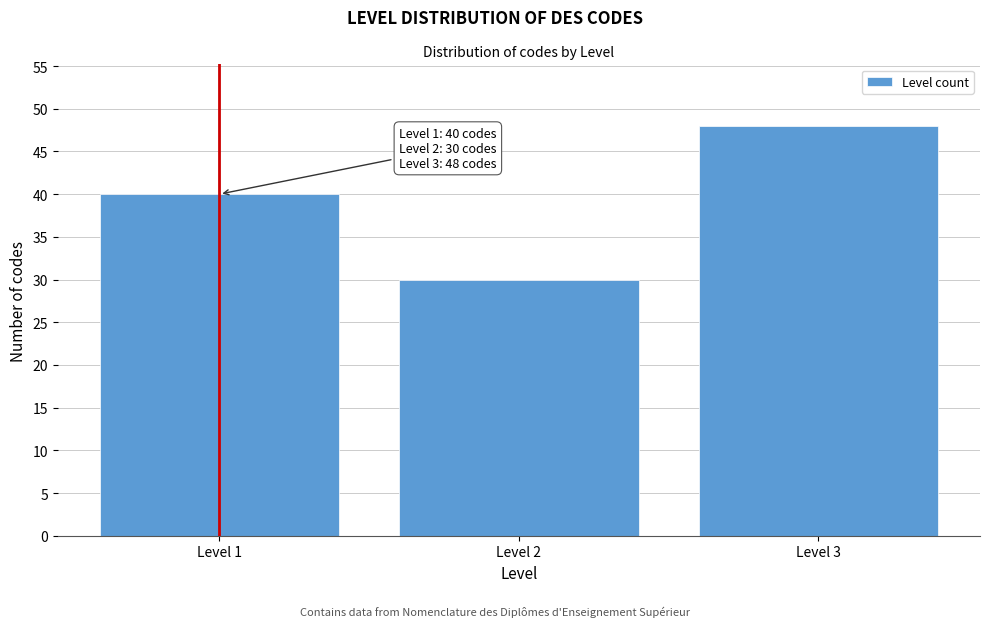

Reading left to right, list all the values displayed in this chart.

40	30	48